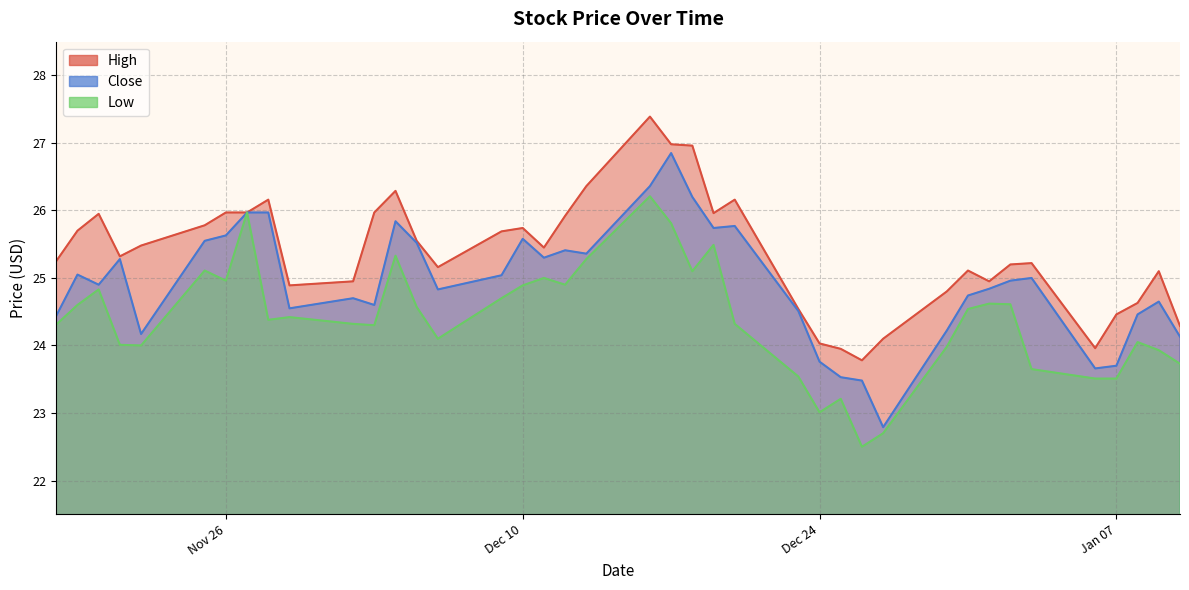

How many lines are shown in the chart?

3